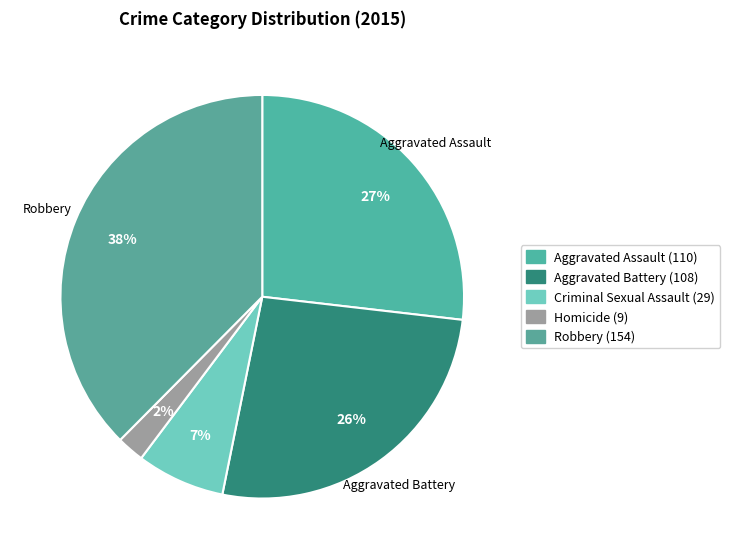

Does Homicide represent more than half of the total?

No